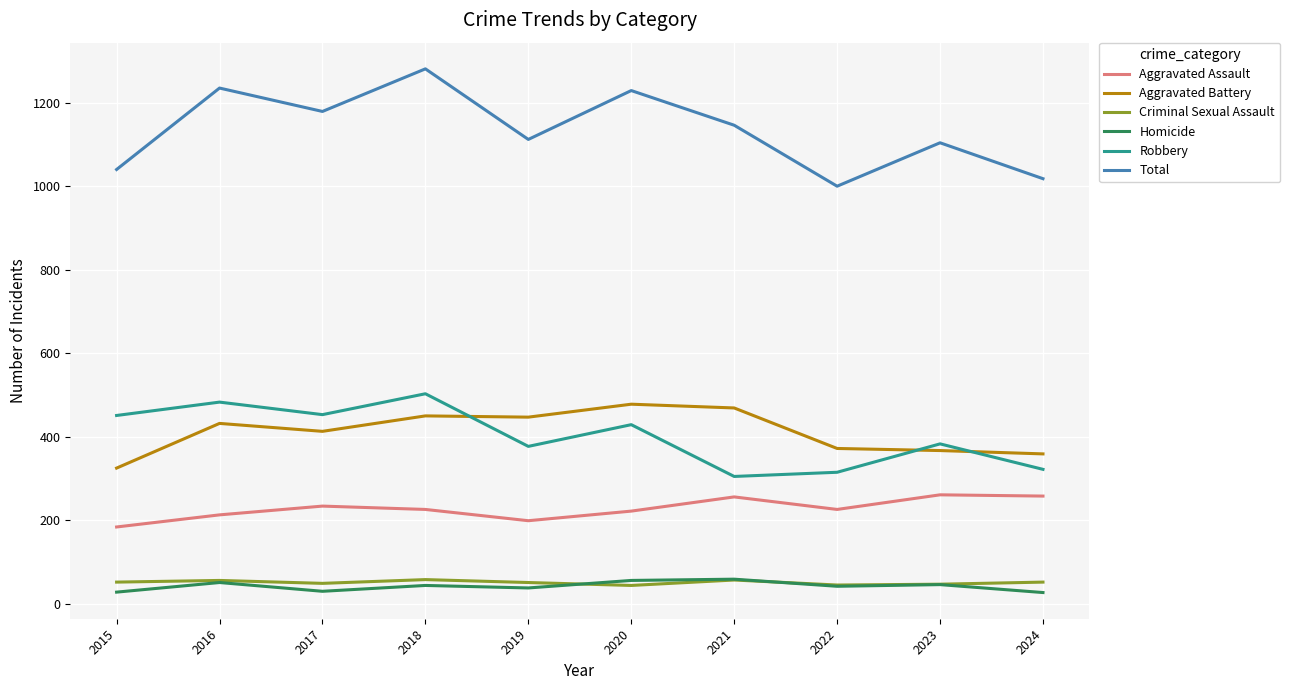

Between 2020 and 2023, which series saw the biggest shift?

Total